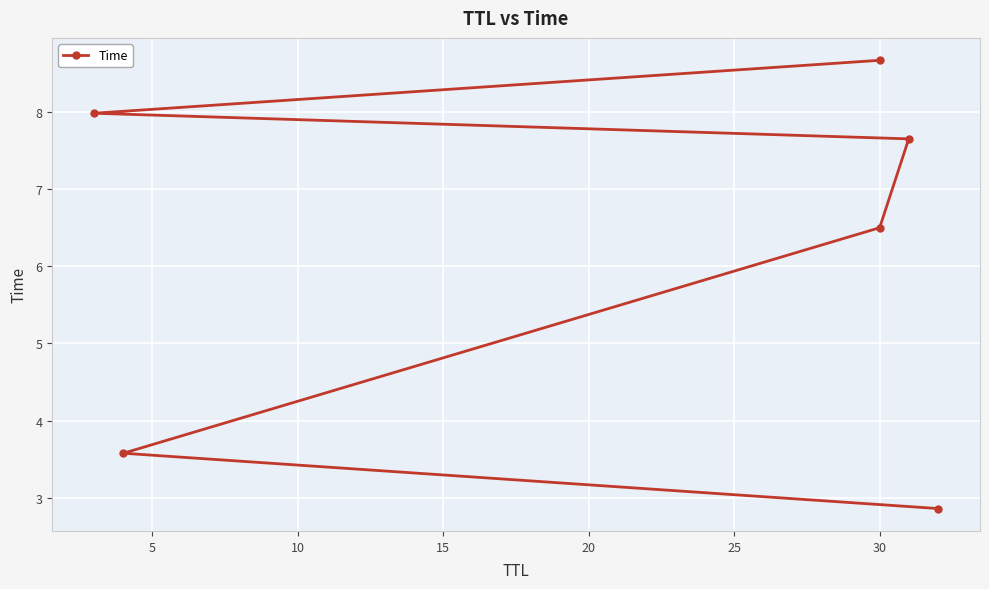

True or false: the data has more than 1 interior local peaks.

False